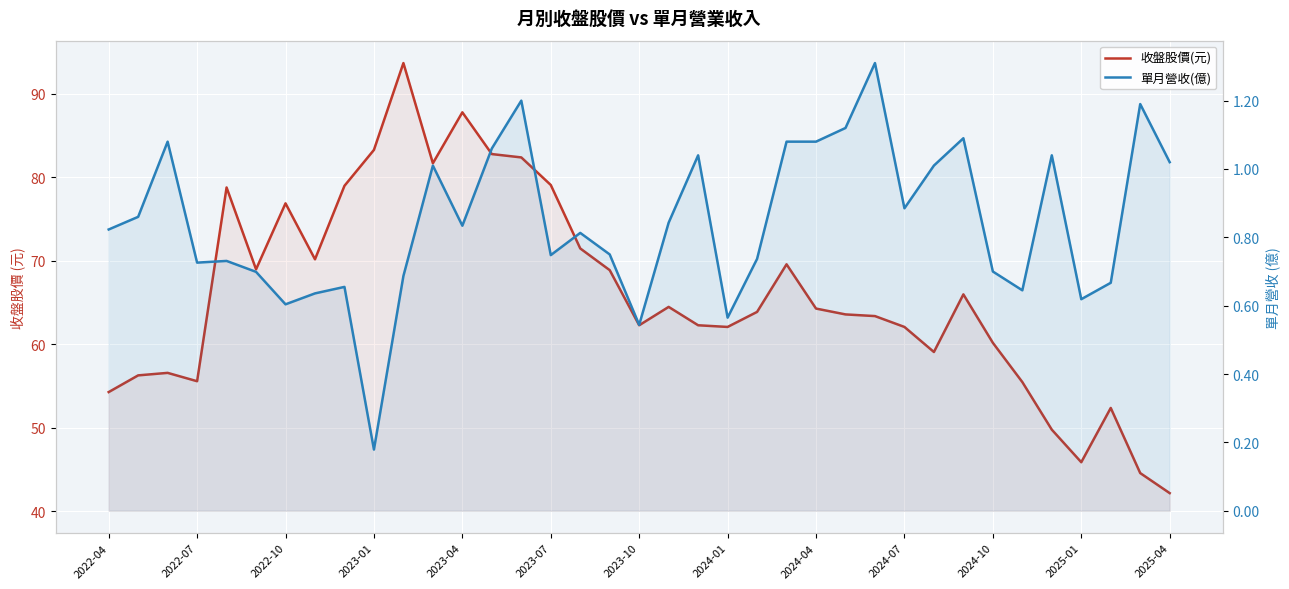

What is the difference between the 收盤股價(元) values at 2022-10 and 19?

7.9